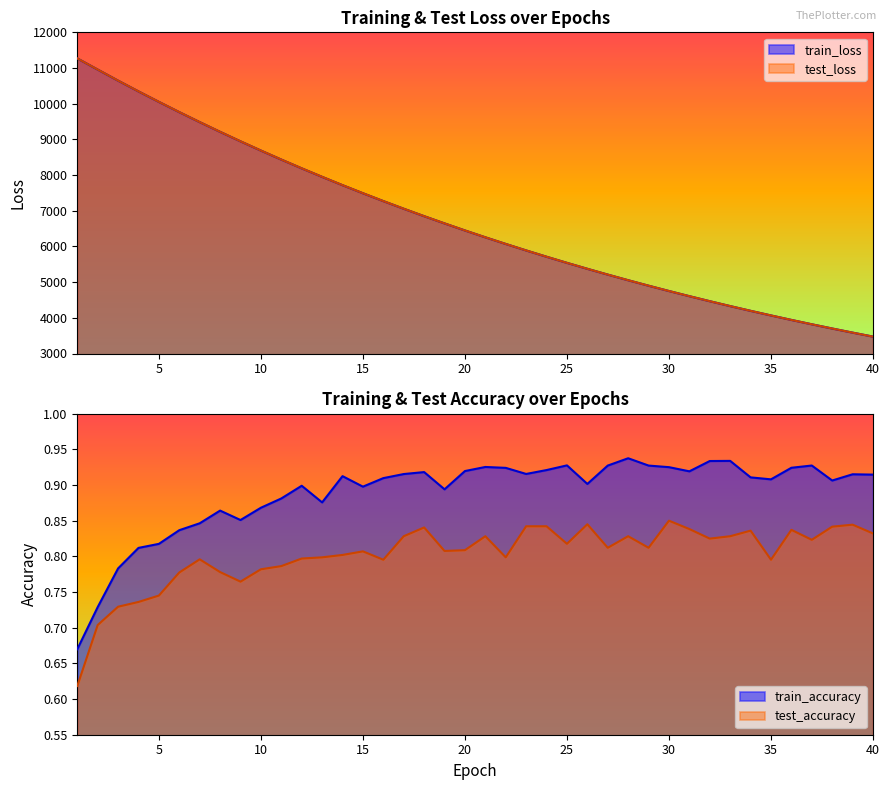

What is the total value across all series at 35?

8134.9